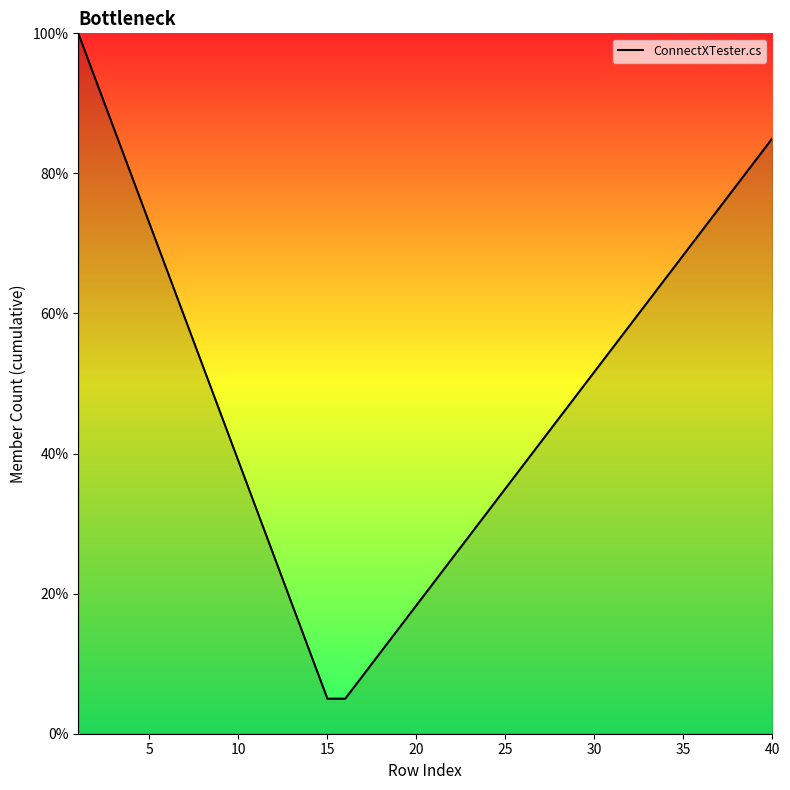

What is the greatest value displayed?

100.0